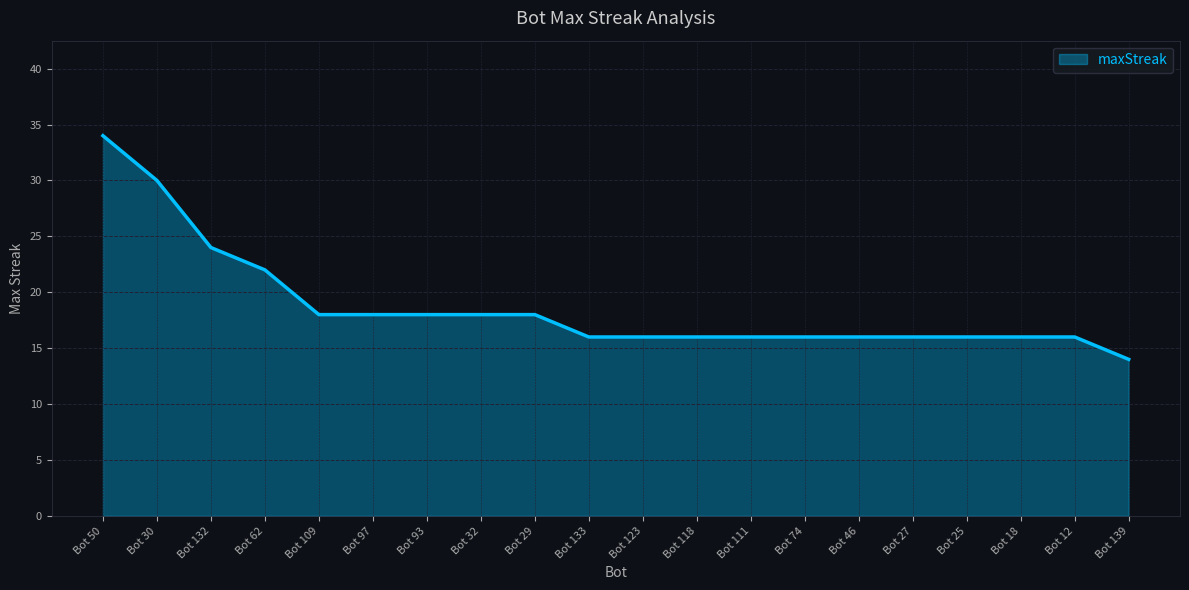

What is the approximate value at Bot 97?

18